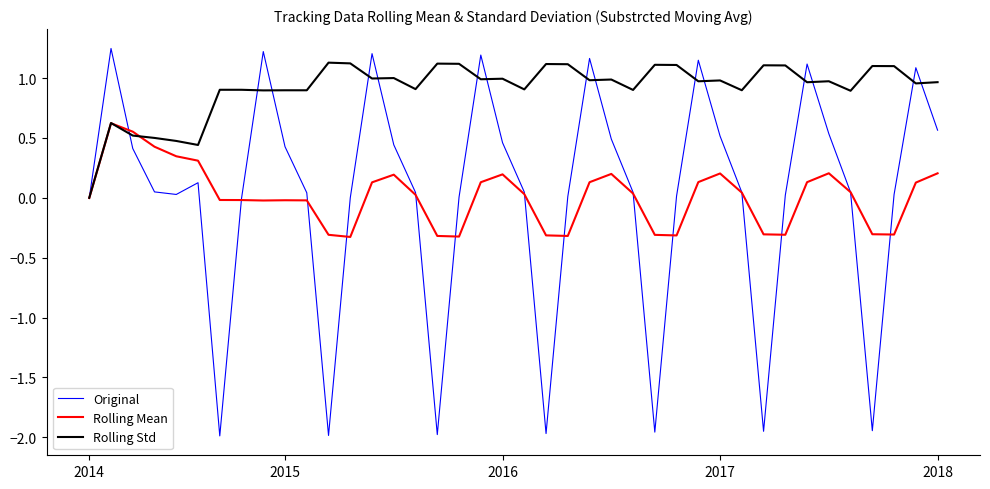

Which series has the widest spread of values?

Original